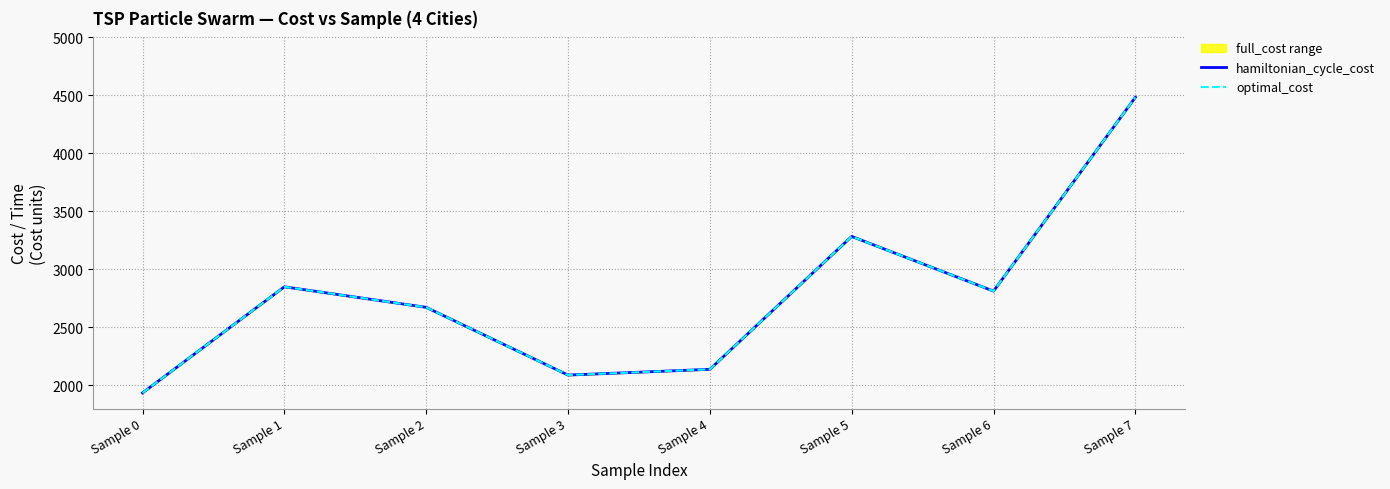

At which category is the sum across all series the highest?

Sample 7